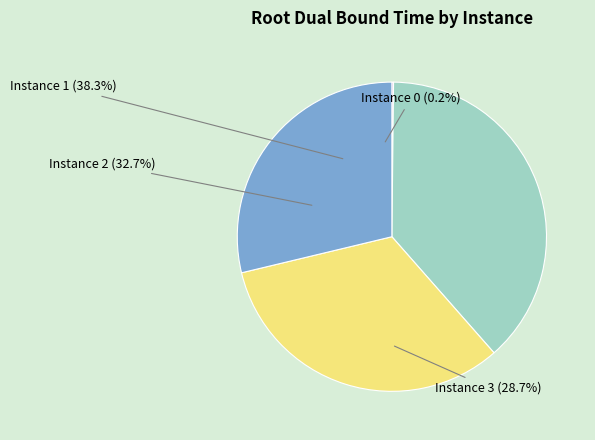

Rank the categories by value from lowest to highest.

0, 3, 2, 1